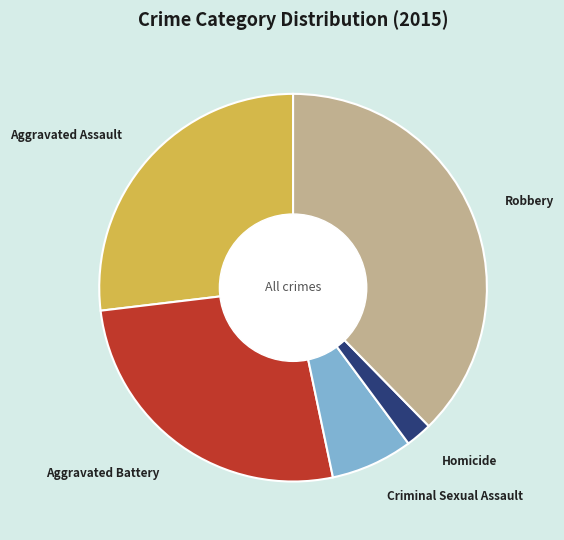

Do Aggravated Battery and Robbery together represent more than half of the pie?

Yes